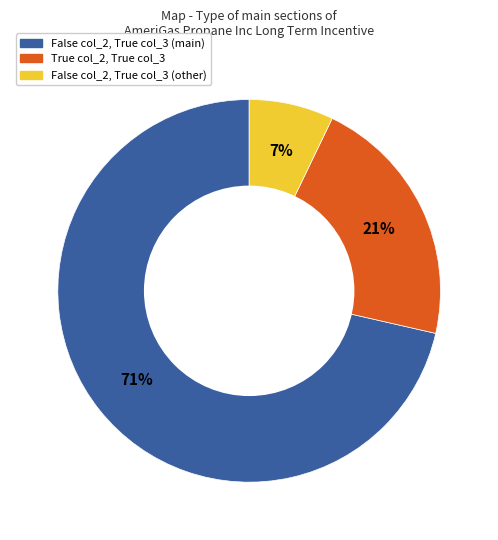

To the nearest percent, what is the average slice percentage?

33%